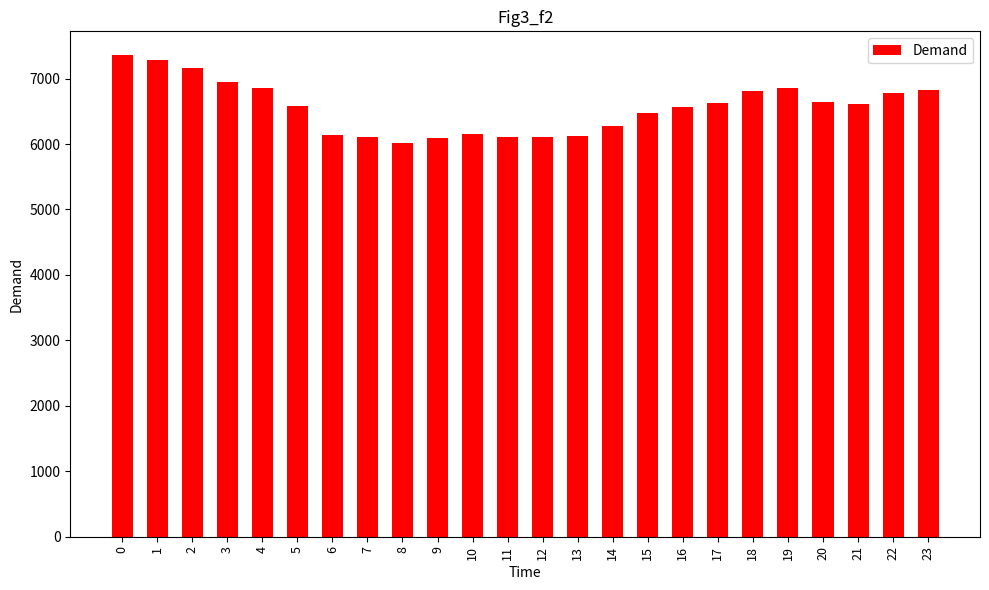

What is the maximum value shown in the chart?

7354